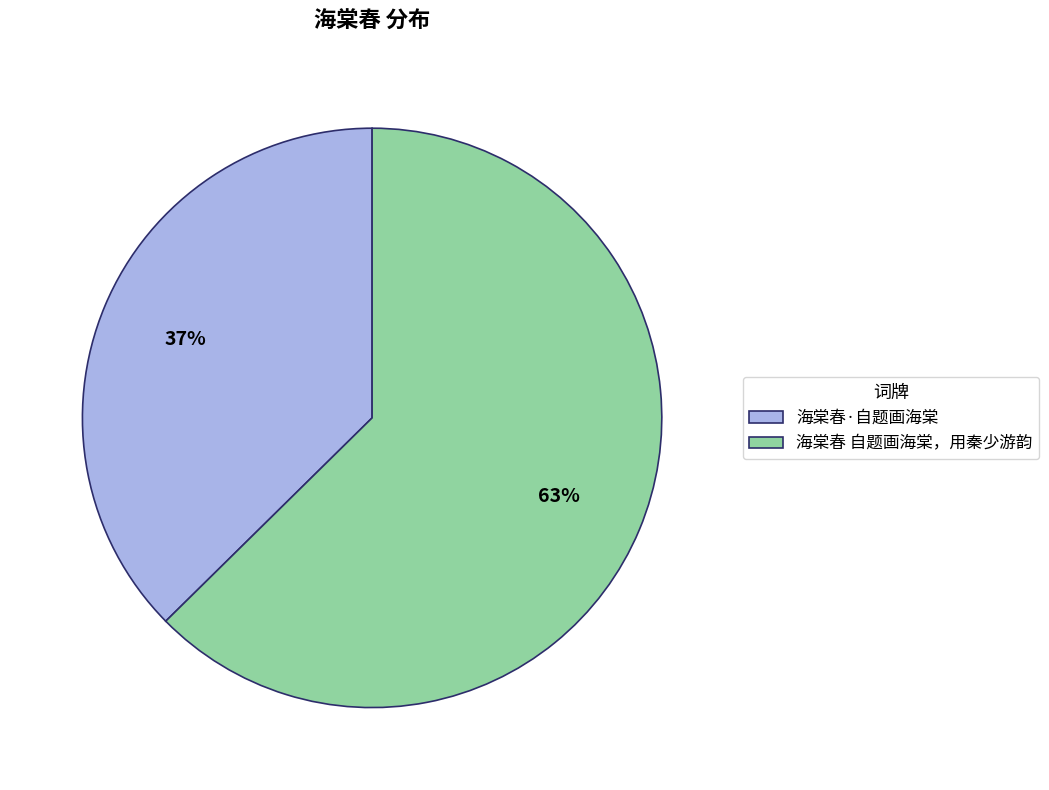

True or false: 海棠春·自题画海棠 accounts for 37% of the total.

True